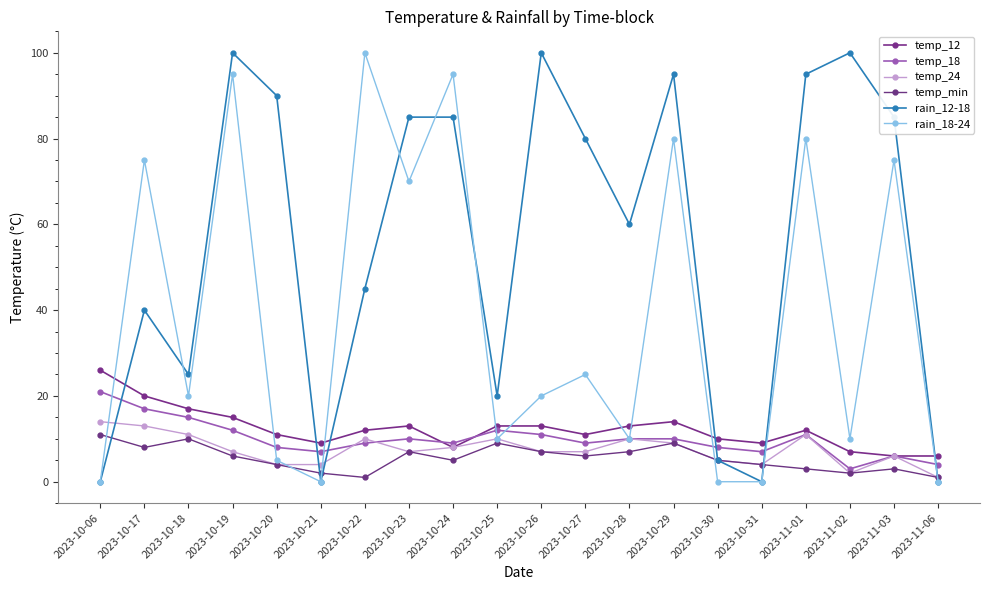

True or false: temp_min has a value of 16 at 2023-10-18.

False